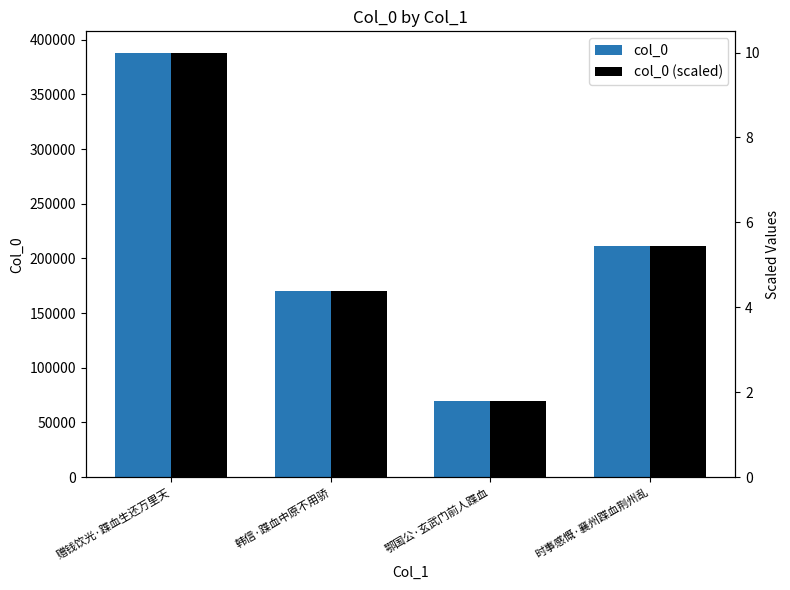

Reading right to left, what are all the values shown in this chart?

col_0: 211575.0	69600.0	170536.0	388281.0
col_0 (scaled): 5.4	1.8	4.4	10.0